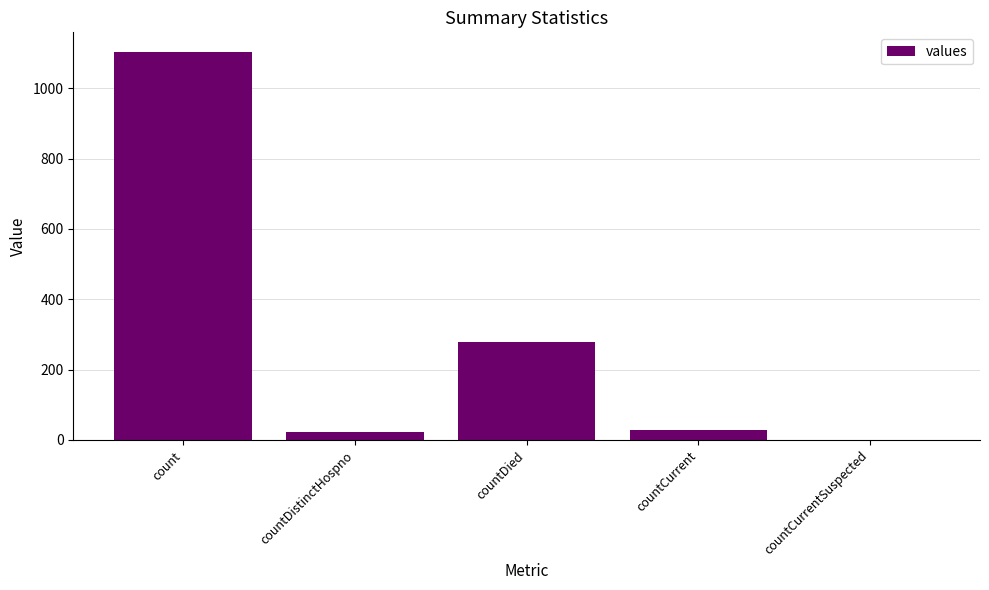

At which category does the chart reach its peak across all series?

count